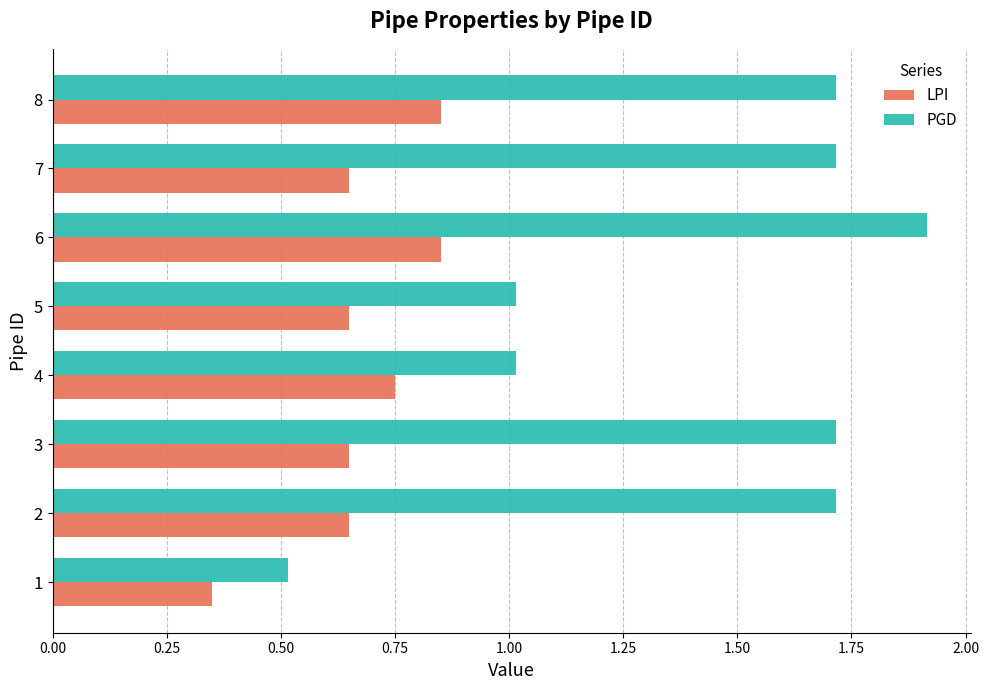

At which category is the sum across all series the highest?

6